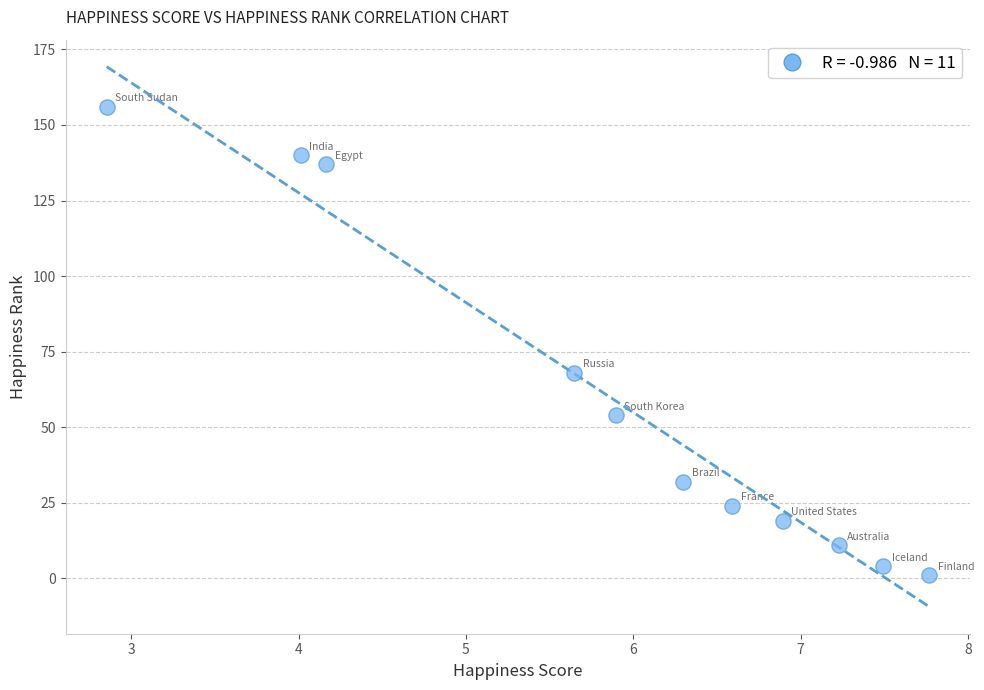

What is the range of Y values (max minus min)?

155